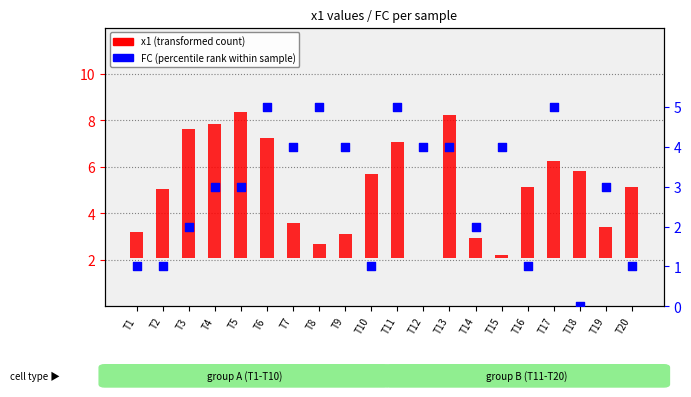

What is the change in value from T2 to T5?

+2